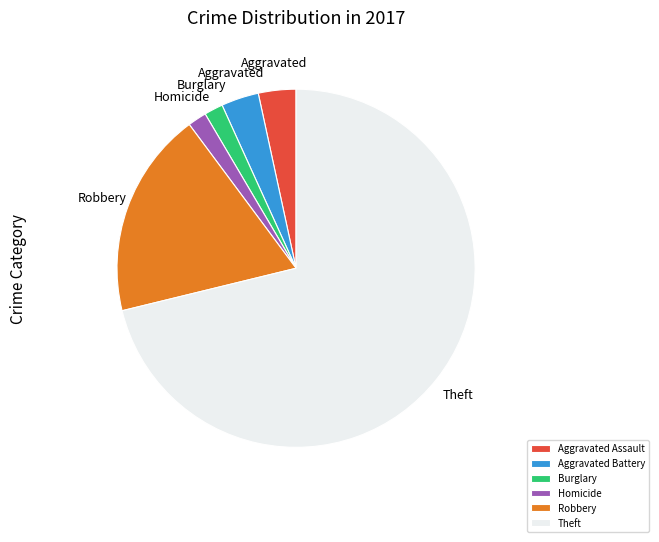

Which slice is the largest?

Theft